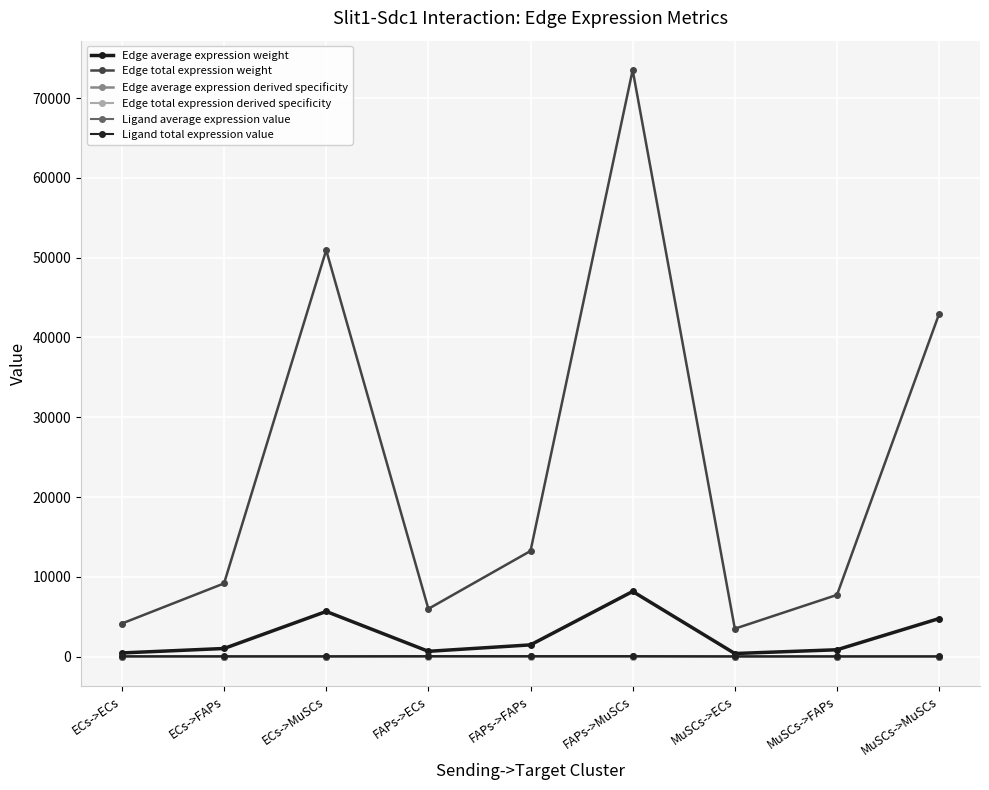

At how many categories does at least one series exceed 26436?

3